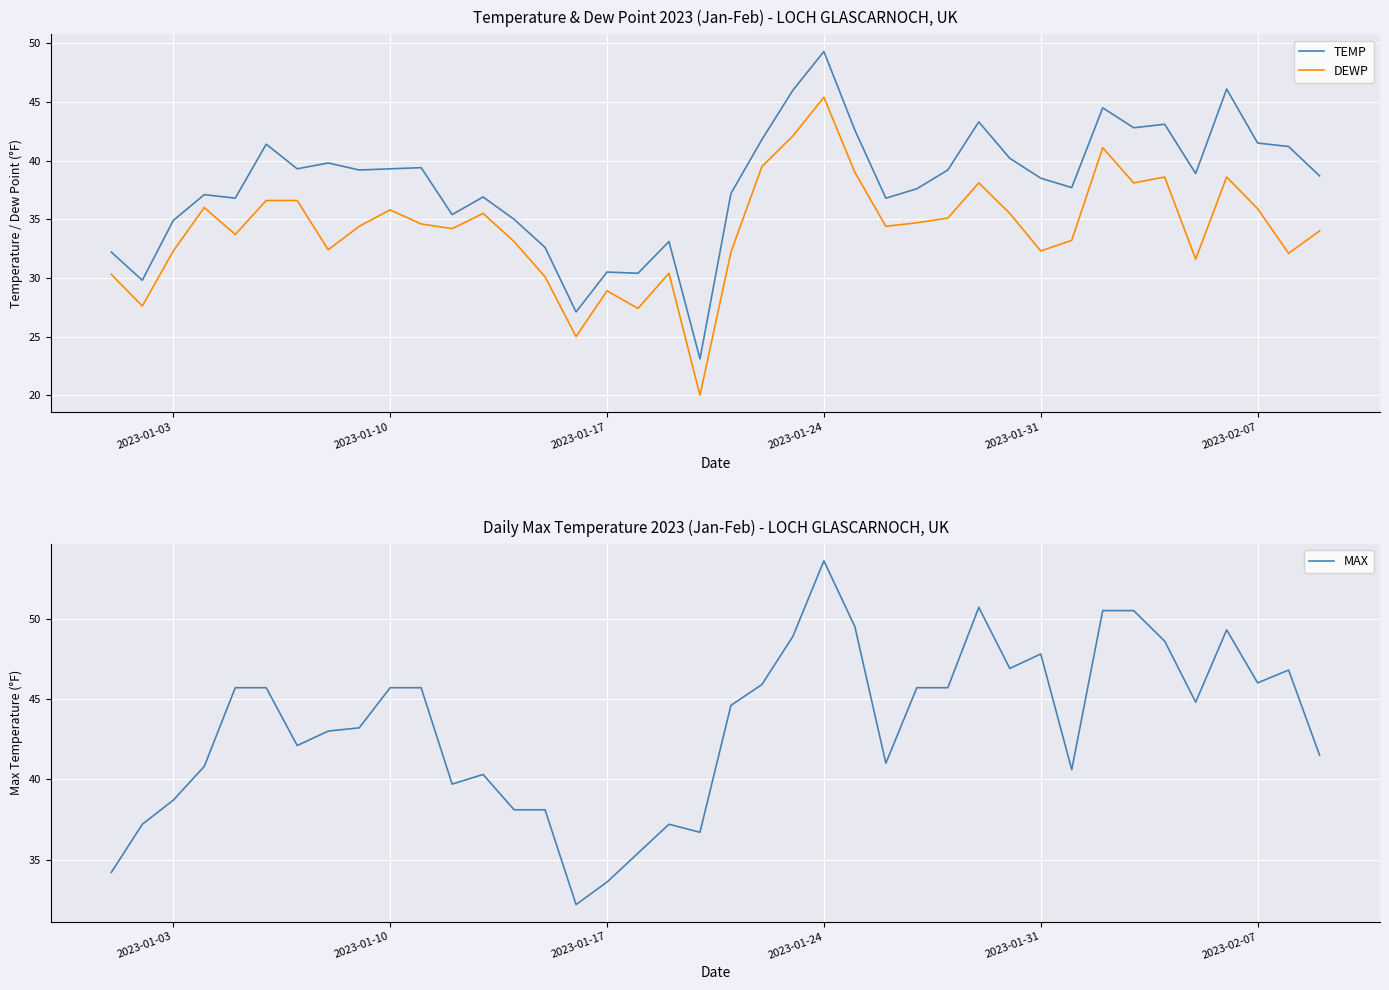

What is the minimum value for MAX?

32.2